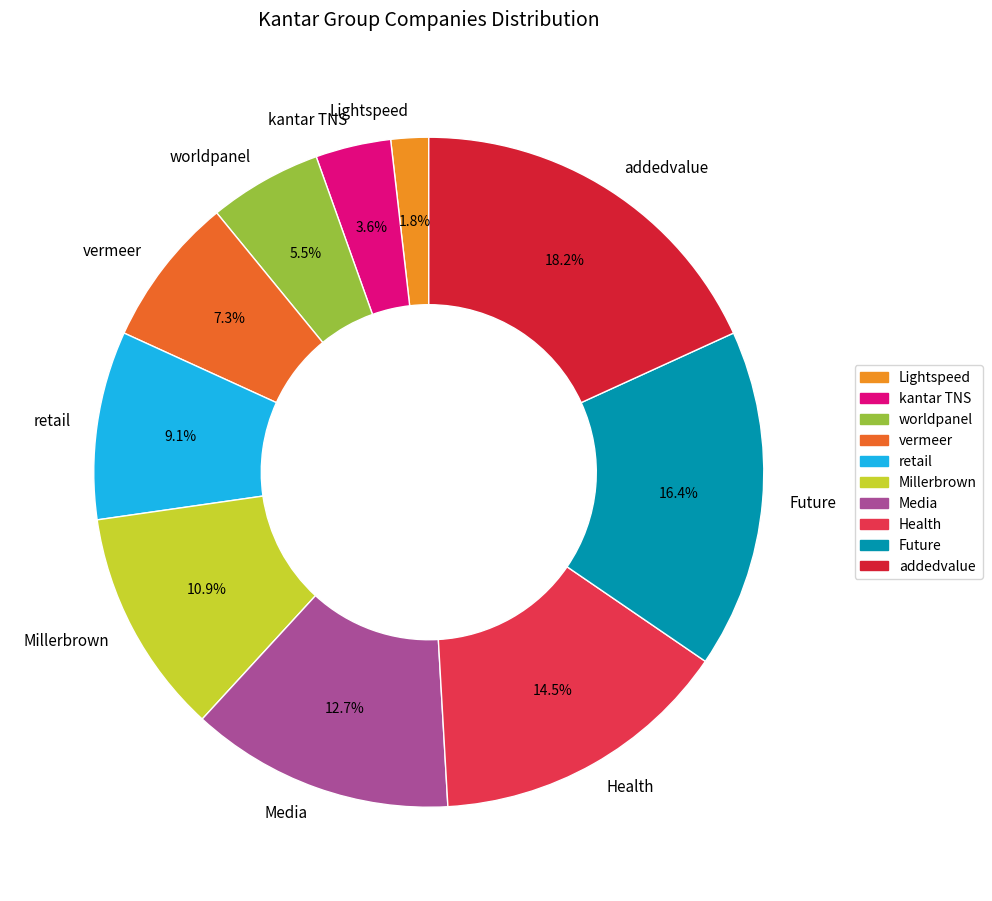

Which has a higher value, Lightspeed or kantar TNS?

kantar TNS